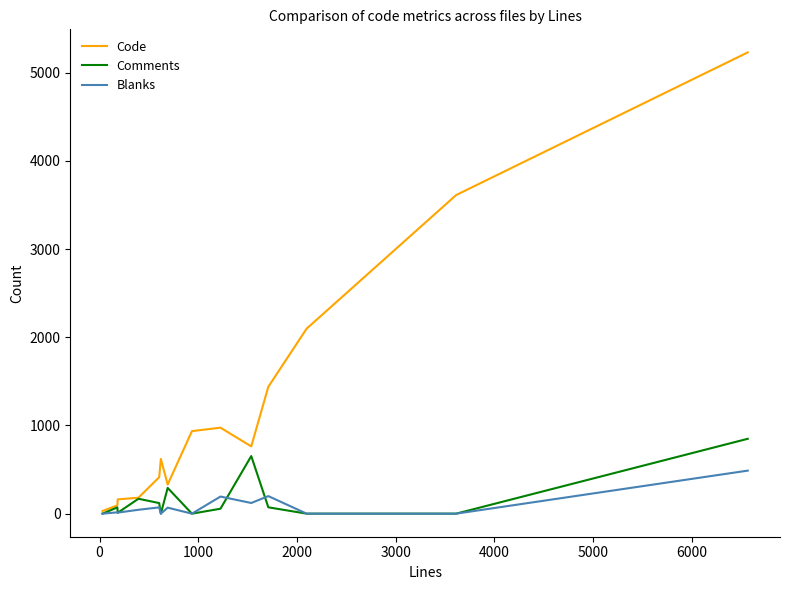

Which series has the largest total across all categories?

Code